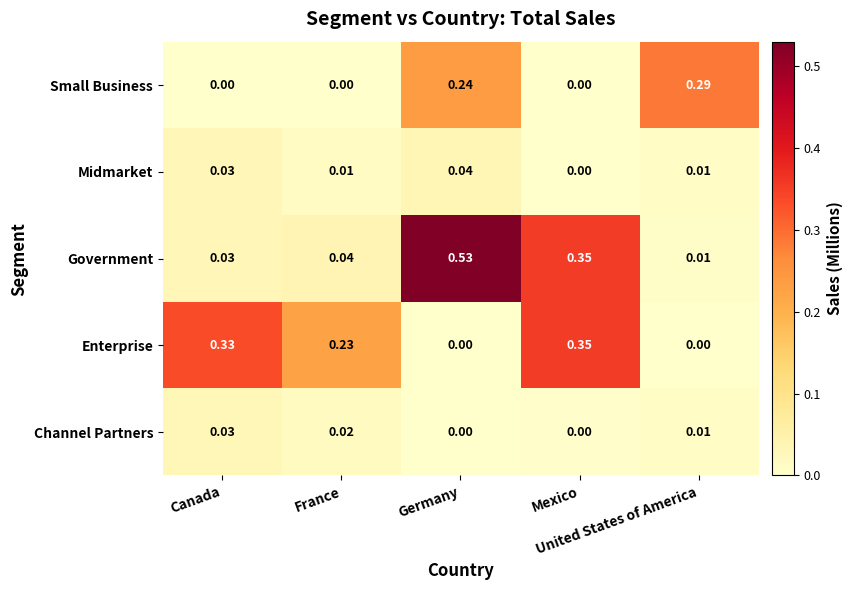

List the series in order of their peak value, lowest first.

Channel Partners, Midmarket, Small Business, Enterprise, Government